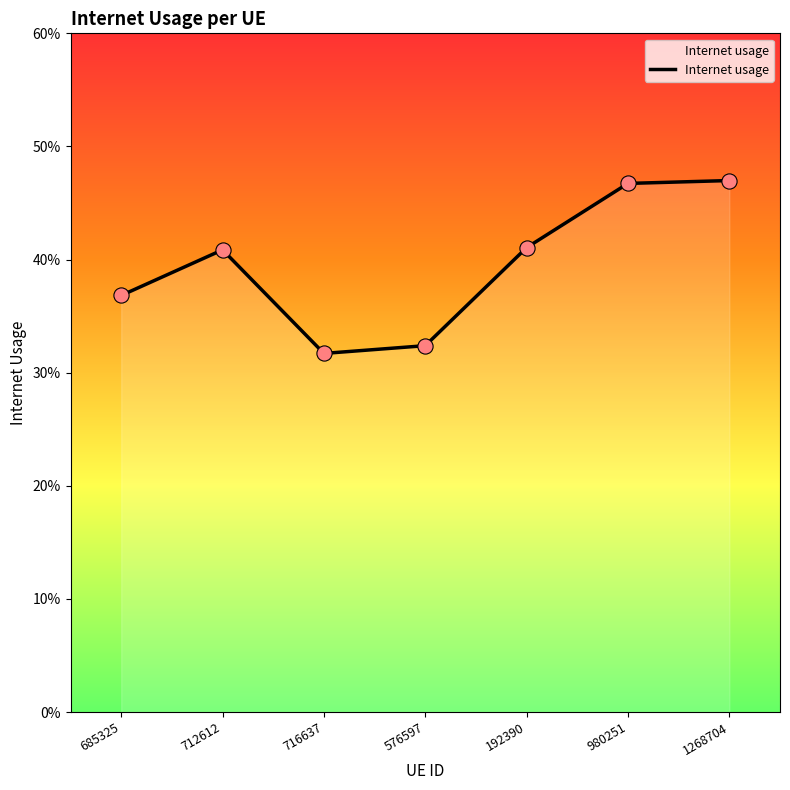

Which has a higher value, 192390 or 716637?

192390